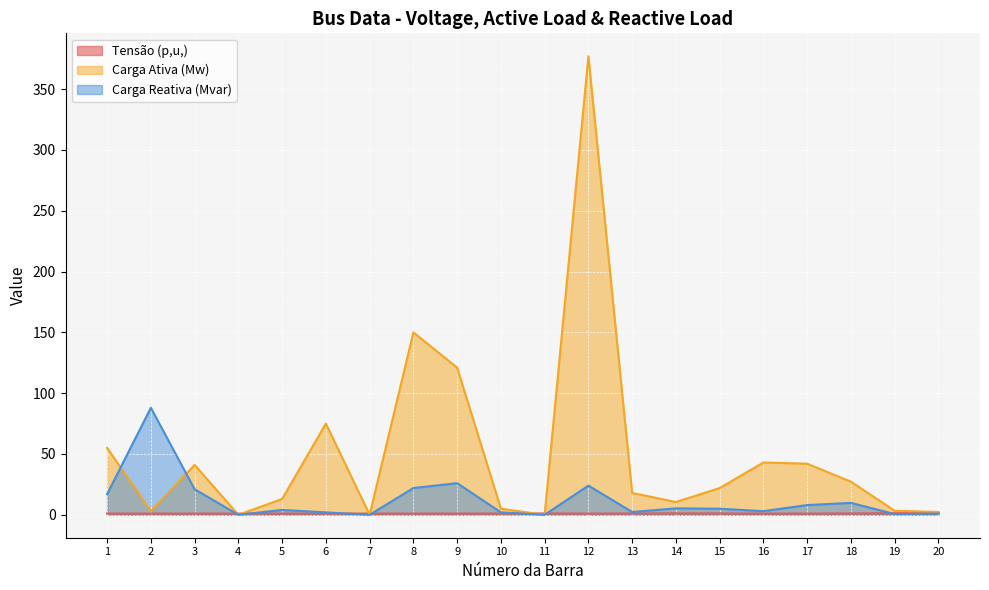

True or false: Tensão (p,u,) has a value of 0.7 at 18.

False